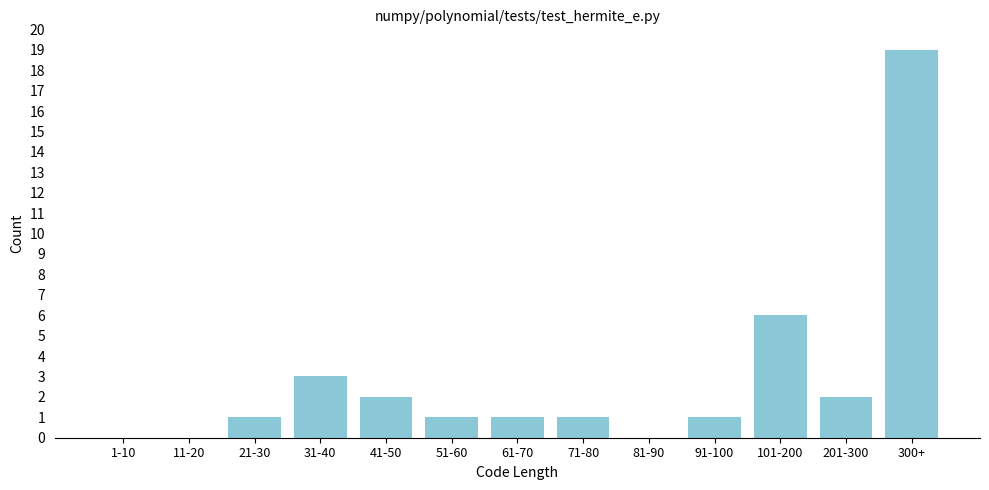

Reading right to left, transcribe all the data shown in this chart.

300+=19	201-300=2	101-200=6	91-100=1	81-90=0	71-80=1	61-70=1	51-60=1	41-50=2	31-40=3	21-30=1	11-20=0	1-10=0